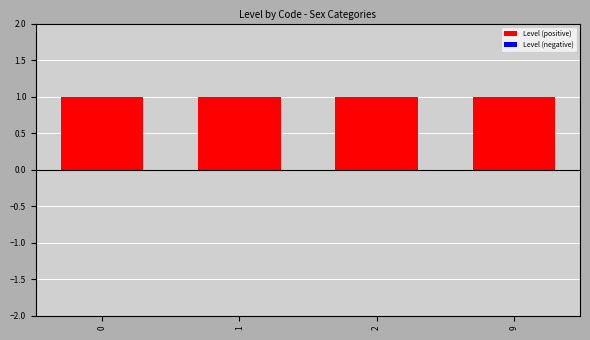

Reading left to right, list all the values displayed in this chart.

Level (positive): 0=1	1=1	2=1	9=1
Level (negative): 0=0	1=0	2=0	9=0